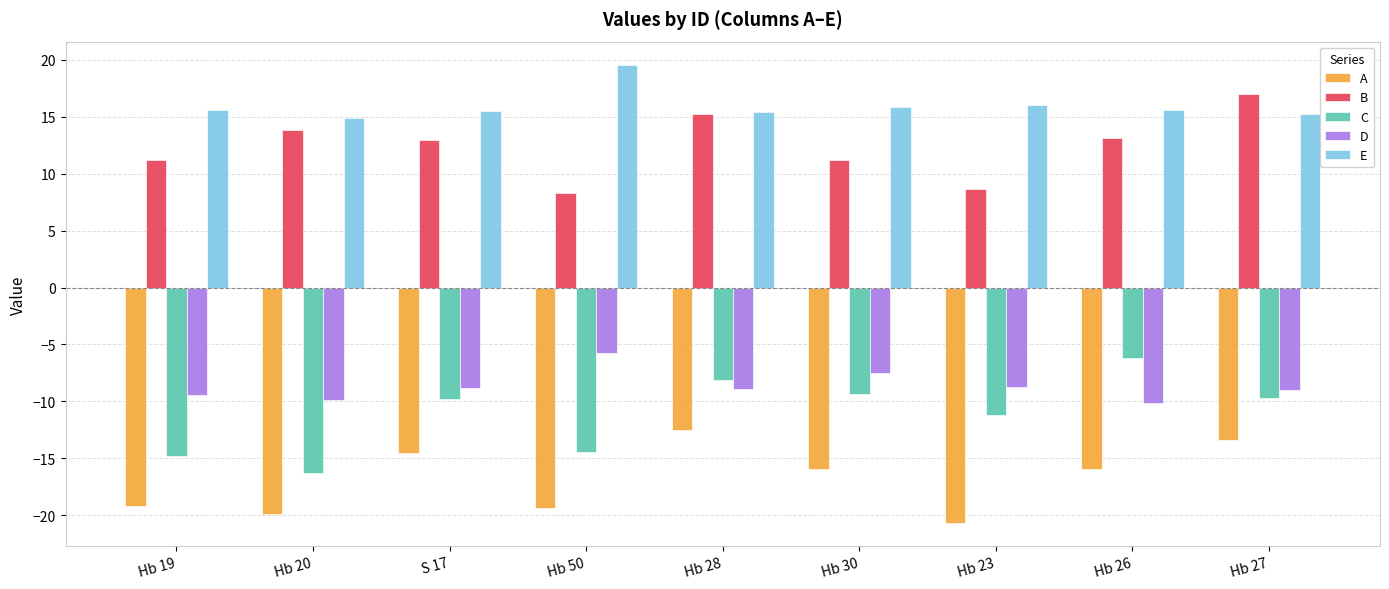

What is the label of the 1st bar from the right?

Hb 27